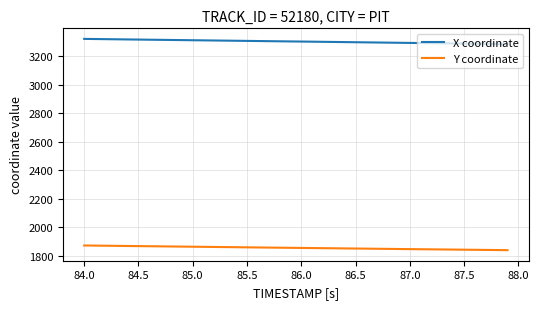

What are all the series names shown in the legend?

X coordinate, Y coordinate